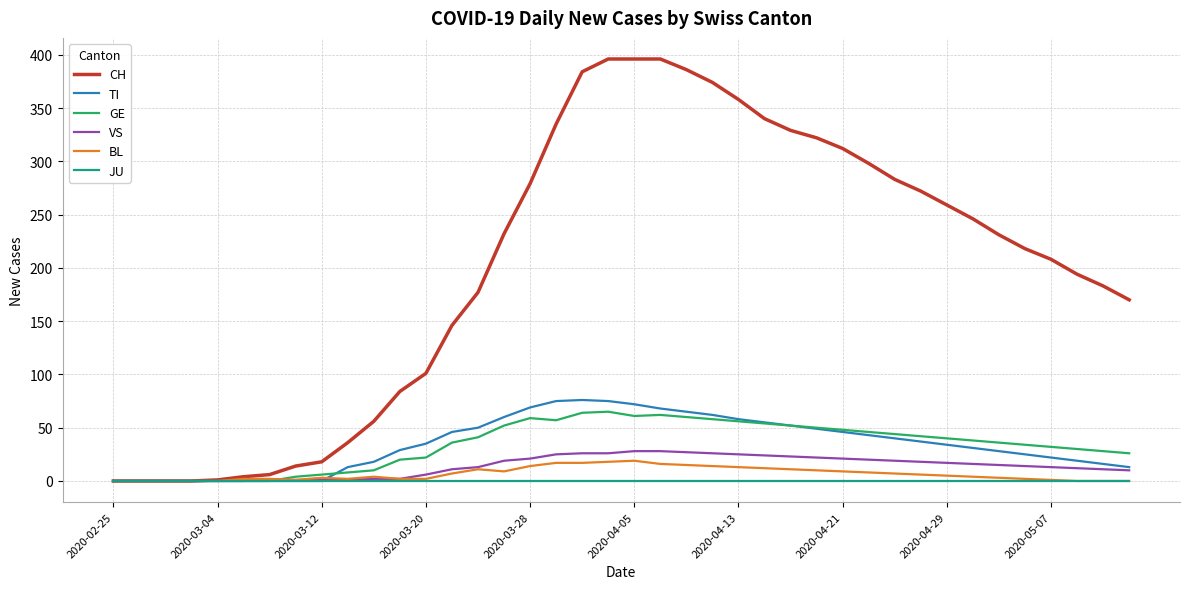

What is the maximum value shown in the chart?

396